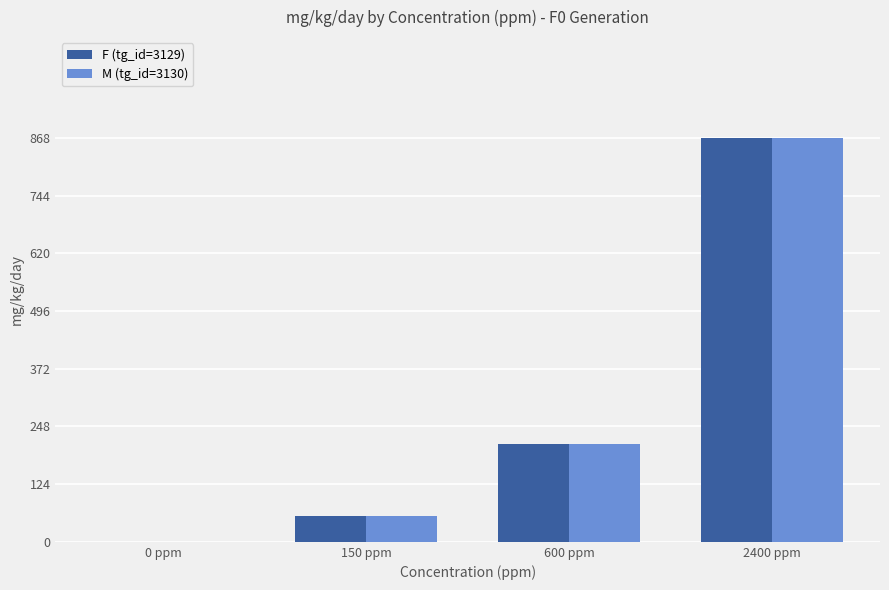

True or false: F (tg_id=3129) has a value of -298 at 0 ppm.

False